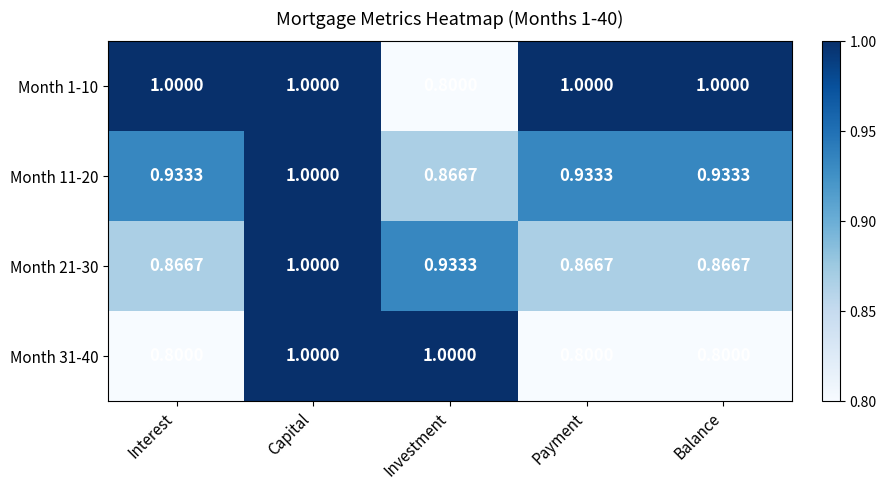

At which category is the sum across all series the highest?

Capital